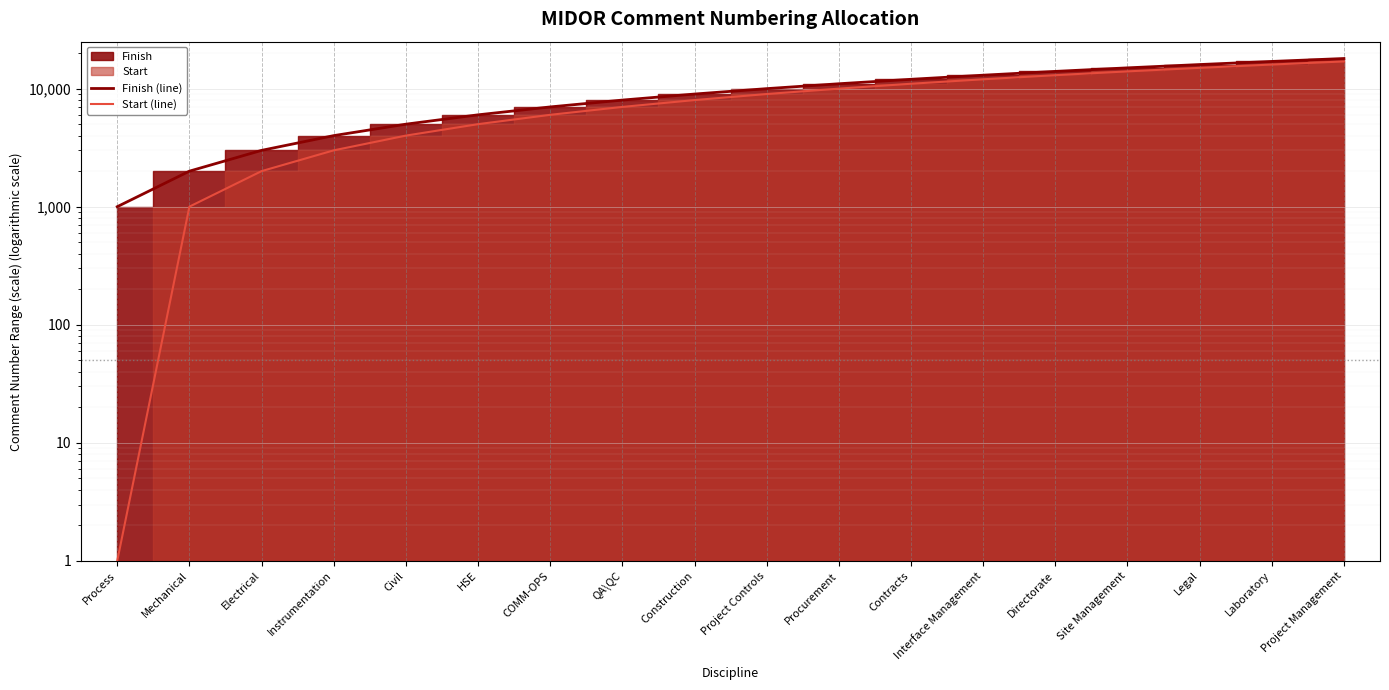

List the labels in order of Finish (line) value, largest first.

Project Management, Laboratory, Legal, Site Management, Directorate, Interface Management, Contracts, Procurement, Project Controls, Construction, QA\QC, COMM-OPS, HSE, Civil, Instrumentation, Electrical, Mechanical, Process